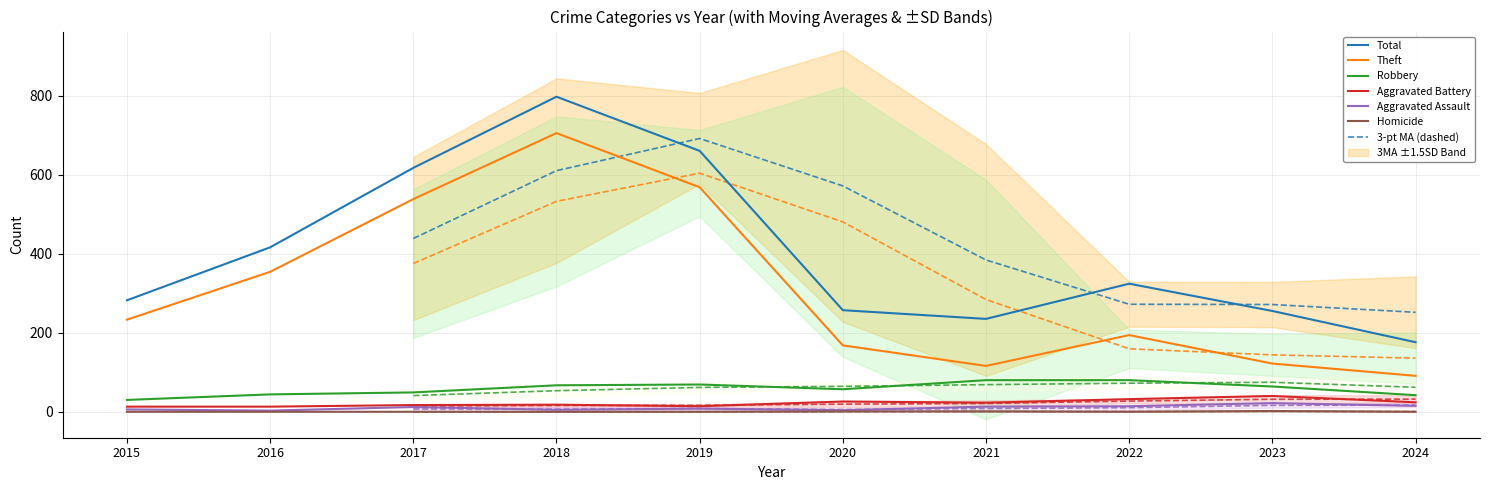

Which series has the largest range (max minus min)?

Total